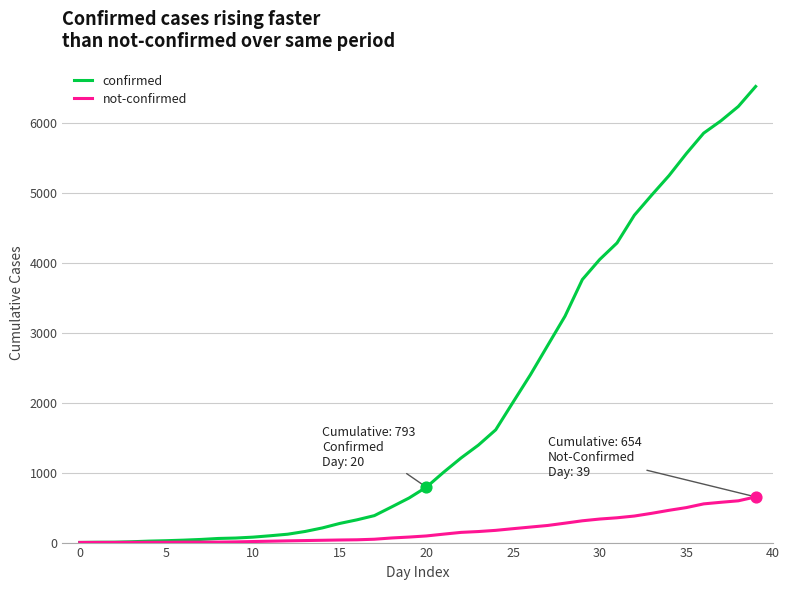

What are all the series names shown in the legend?

confirmed, not-confirmed